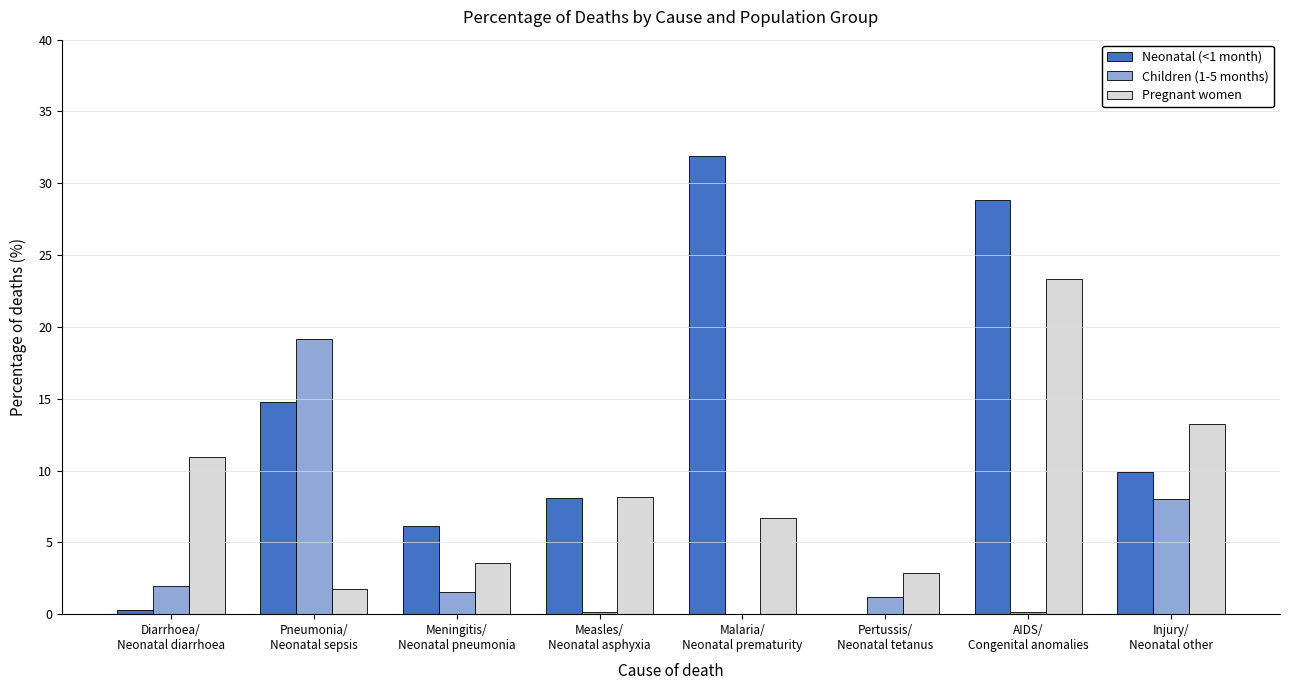

Which category has the highest value across all series?

Malaria/
Neonatal prematurity